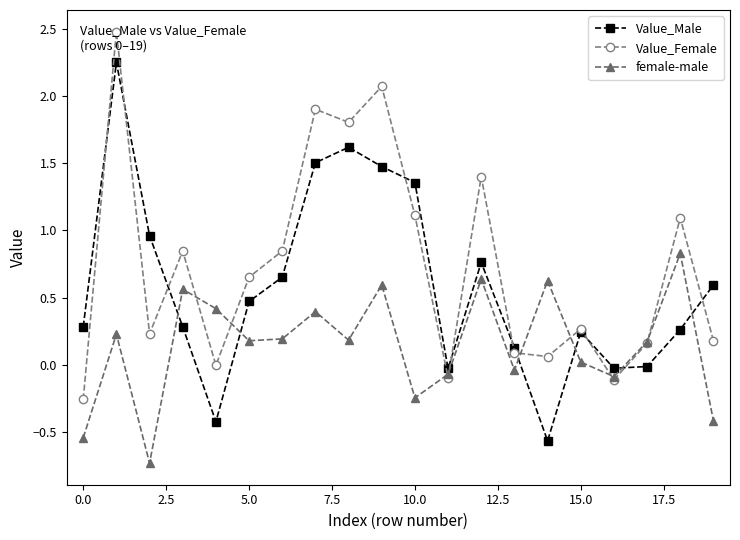

List the series in order of their peak value, highest first.

Value_Female, Value_Male, female-male